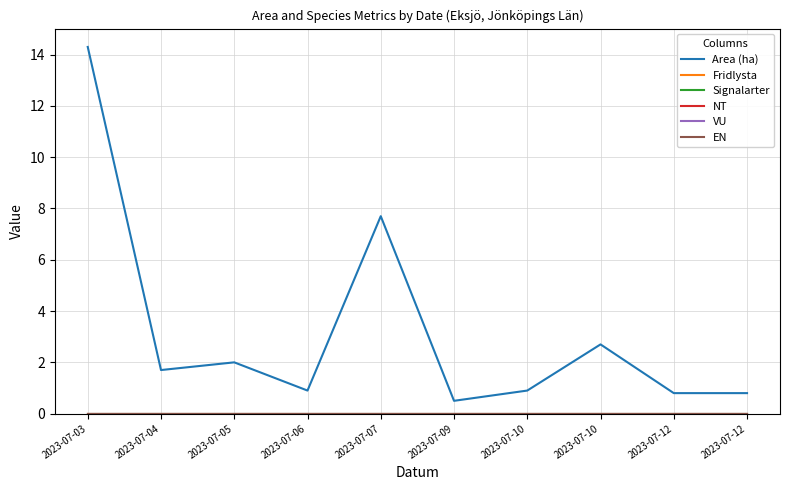

What is the spread (max minus min) of values at 2023-07-12?

0.8